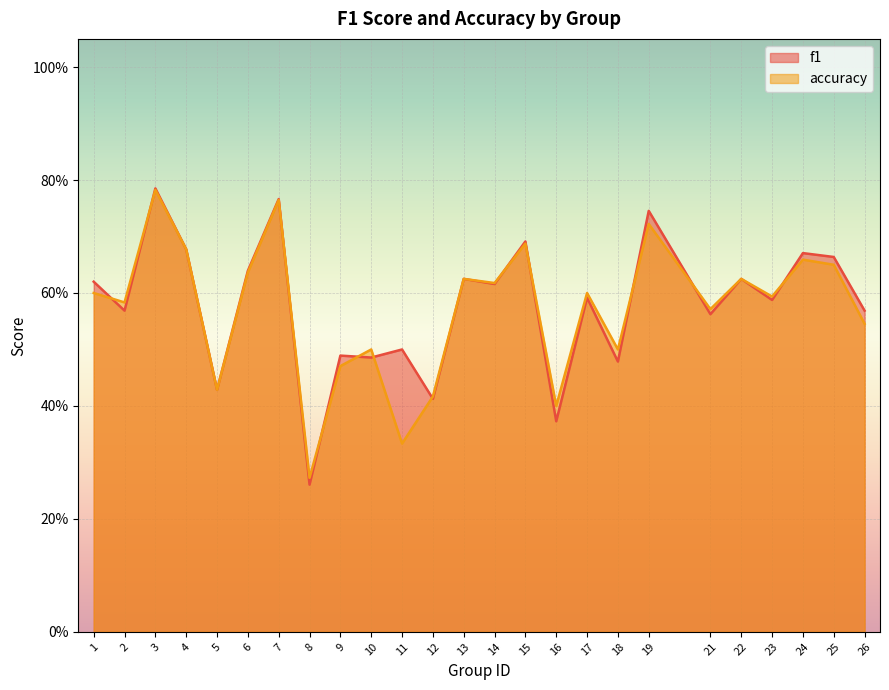

How many lines are shown in the chart?

2